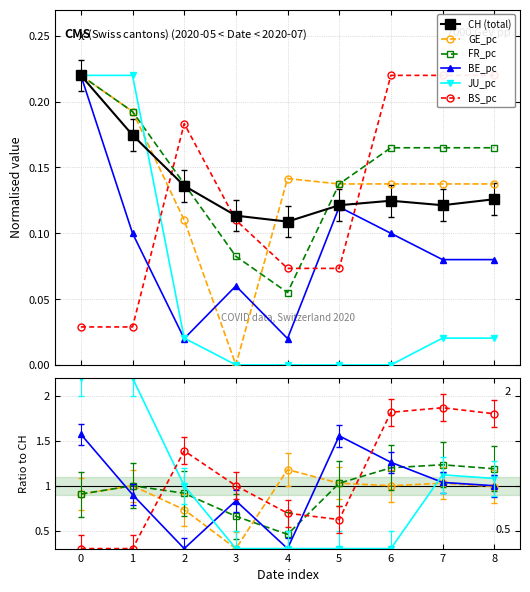

Between 1 and 4, which series saw the biggest shift?

JU_pc